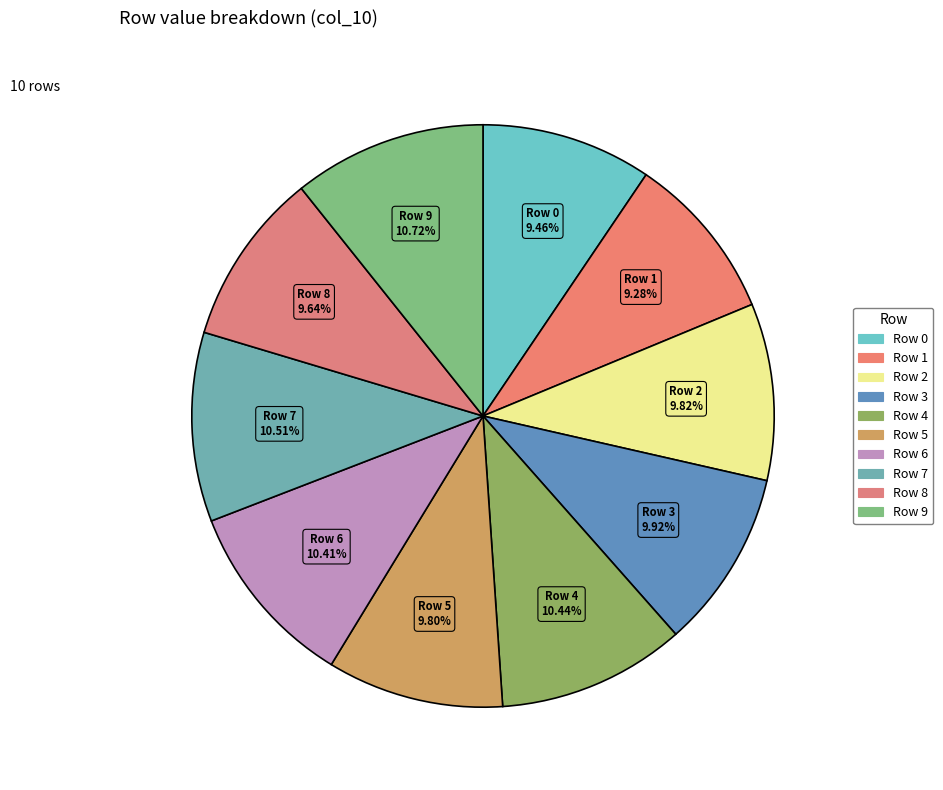

To the nearest percent, what percentage of the pie is Row 5?

10%